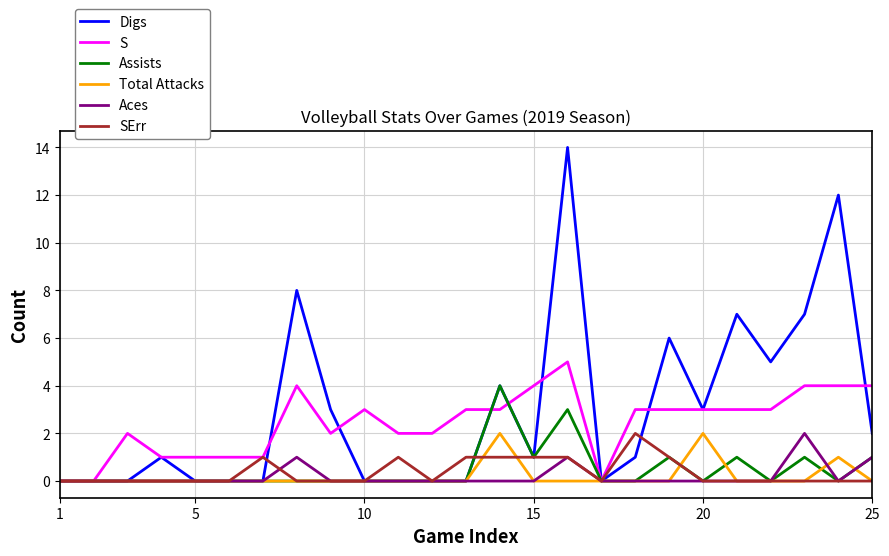

Which series has the largest range (max minus min)?

Digs